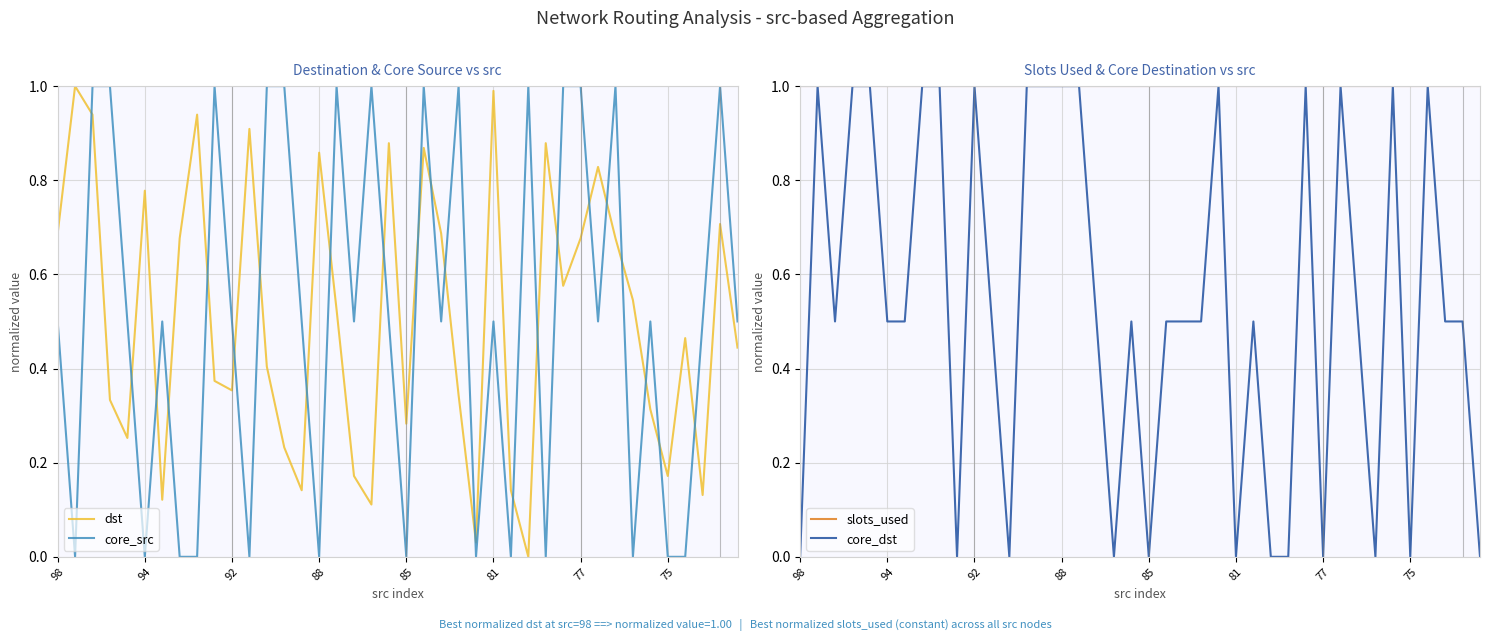

At 14, list the series in order from largest to smallest.

slots_used, core_dst, core_src, dst